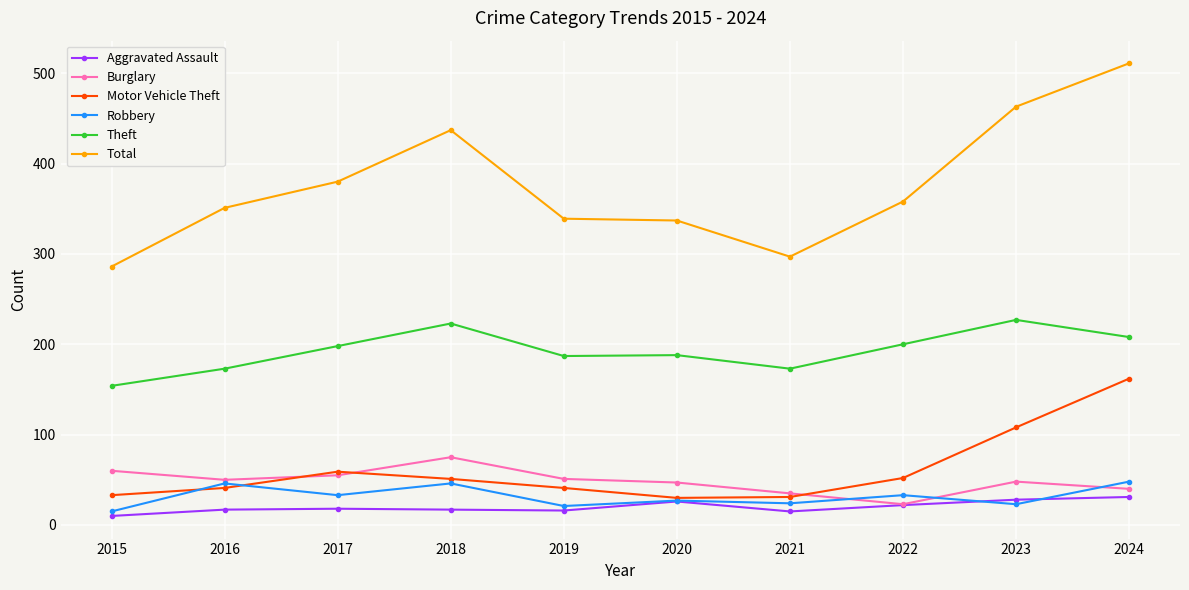

Where is the first local maximum for Burglary?

2018